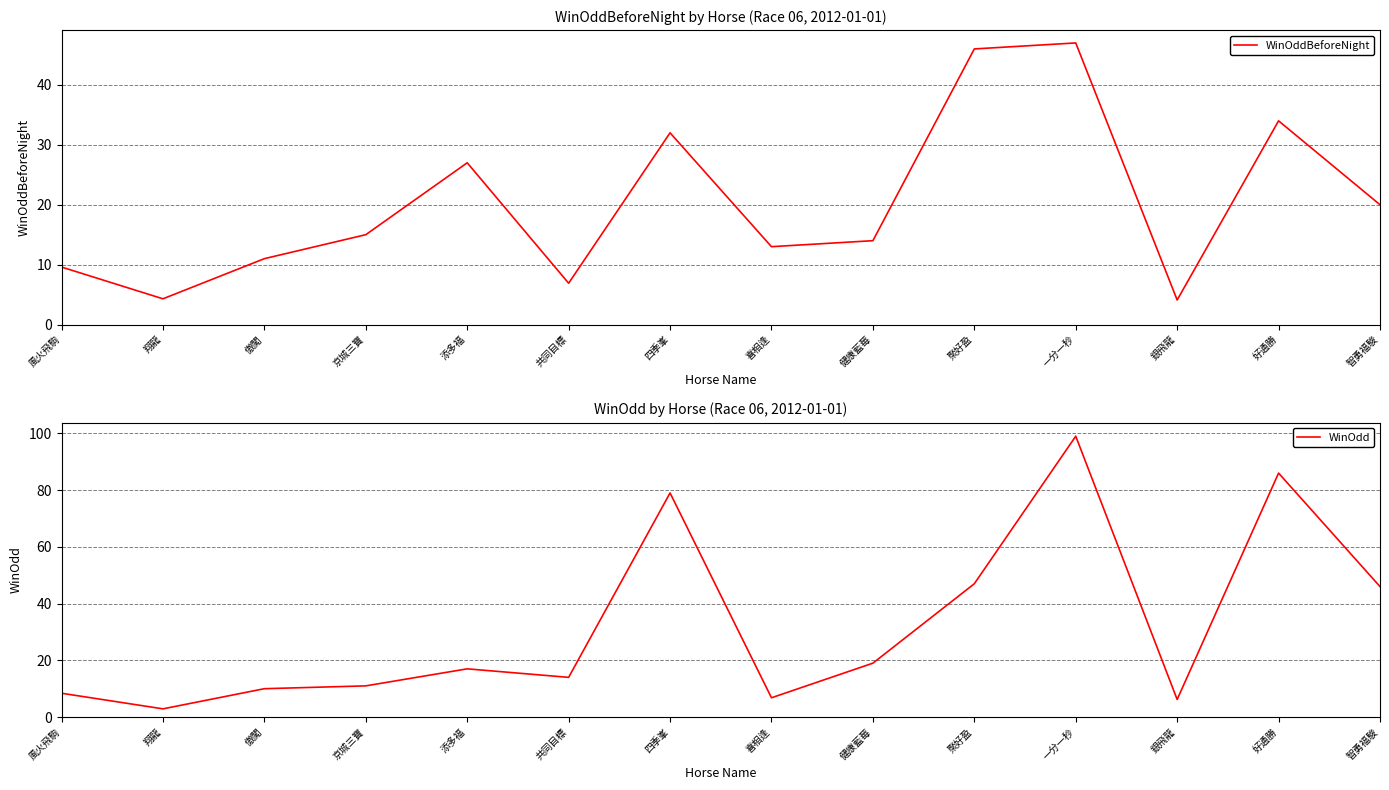

Rank the series at 健康藍莓 from lowest to highest value.

WinOddBeforeNight, WinOdd